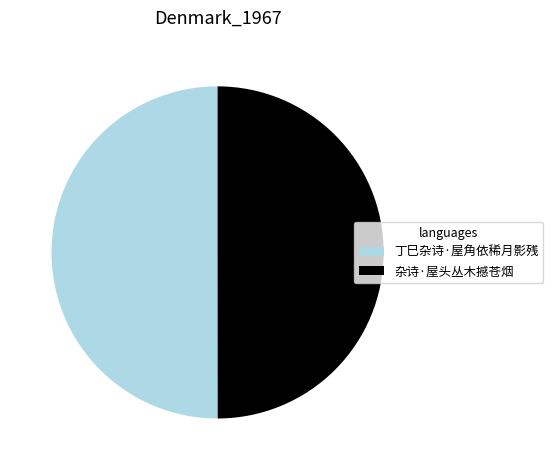

True or false: 杂诗·屋头丛木撼苍烟 accounts for 37% of the total.

False